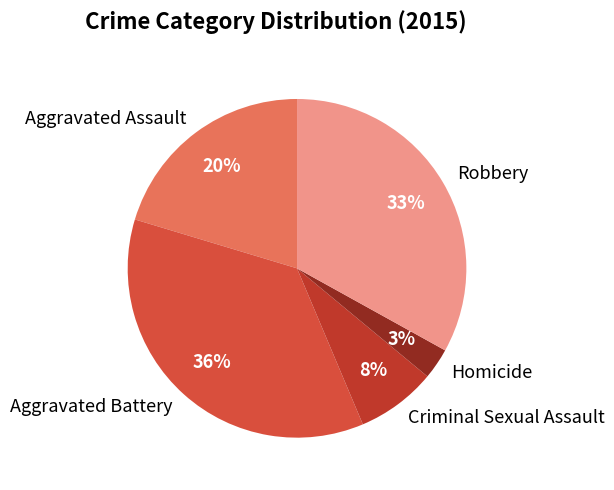

Is the sum of Robbery and Aggravated Assault greater than half?

Yes